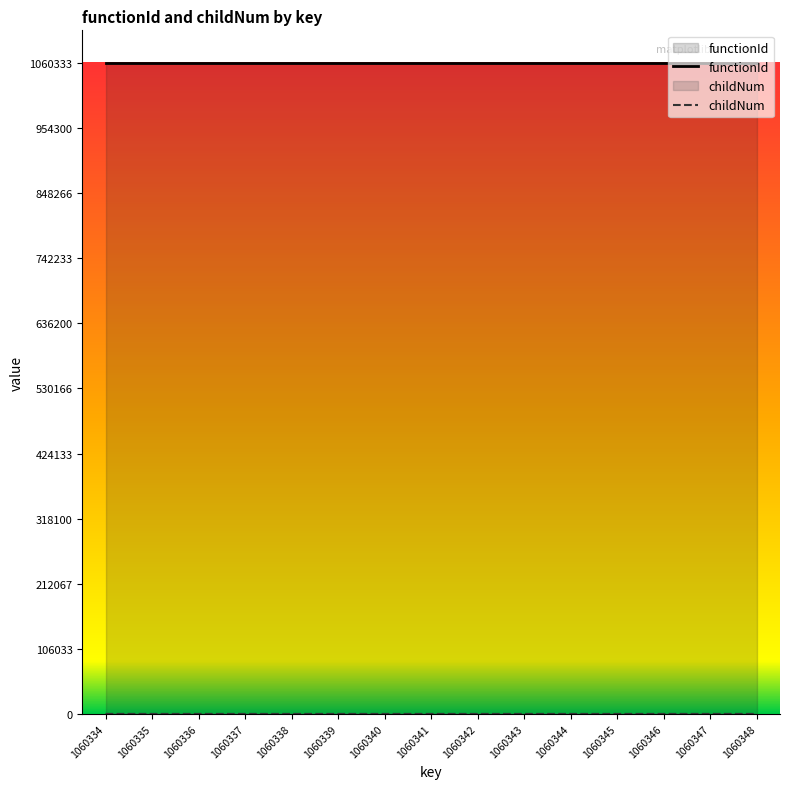

What is the sum of the childNum values at 1060339 and 1060343?

10